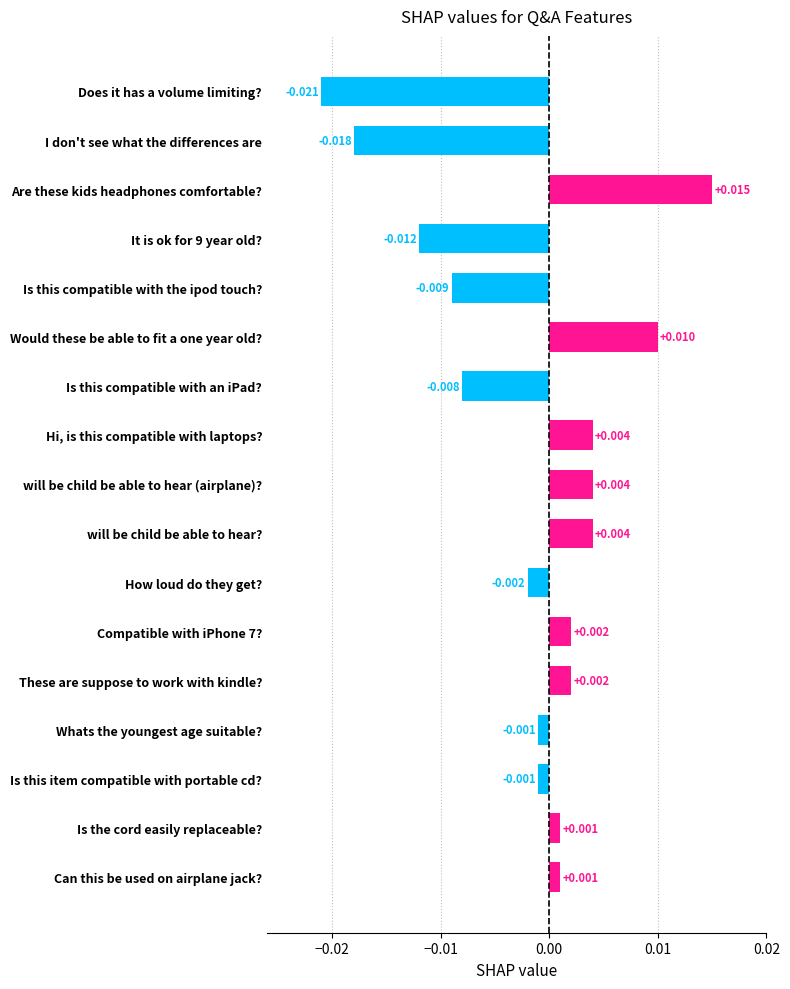

Which label corresponds to the smallest value in the chart?

Does it has a volume limiting?